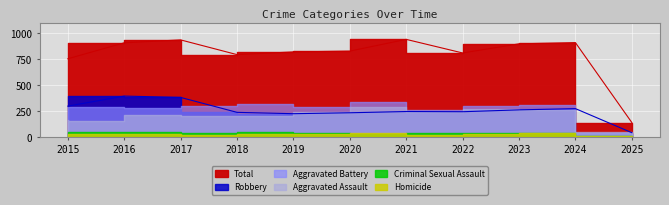

What is the total value across all series at 2016?

1816